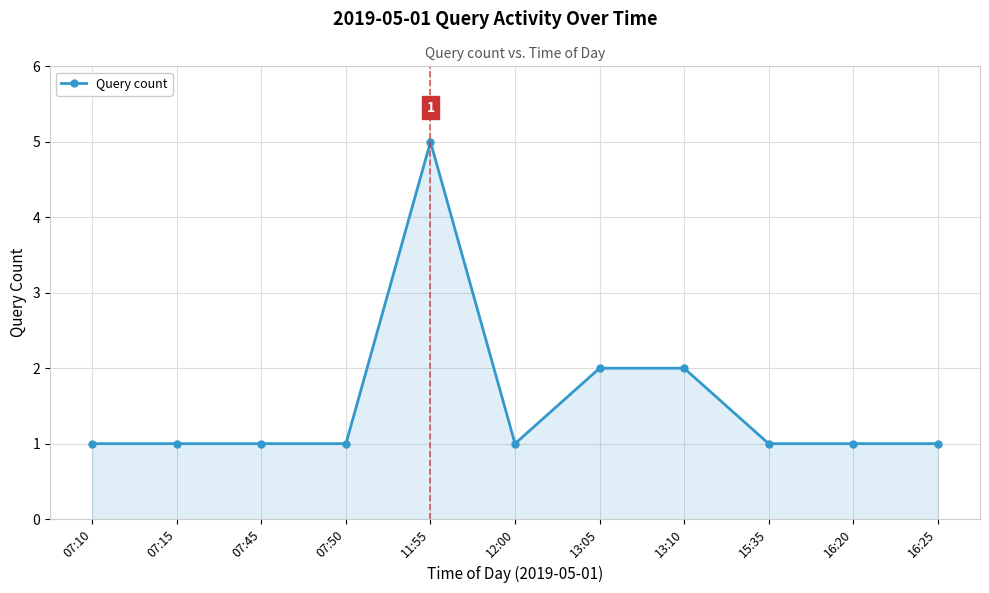

What is the difference between the maximum and minimum values?

4